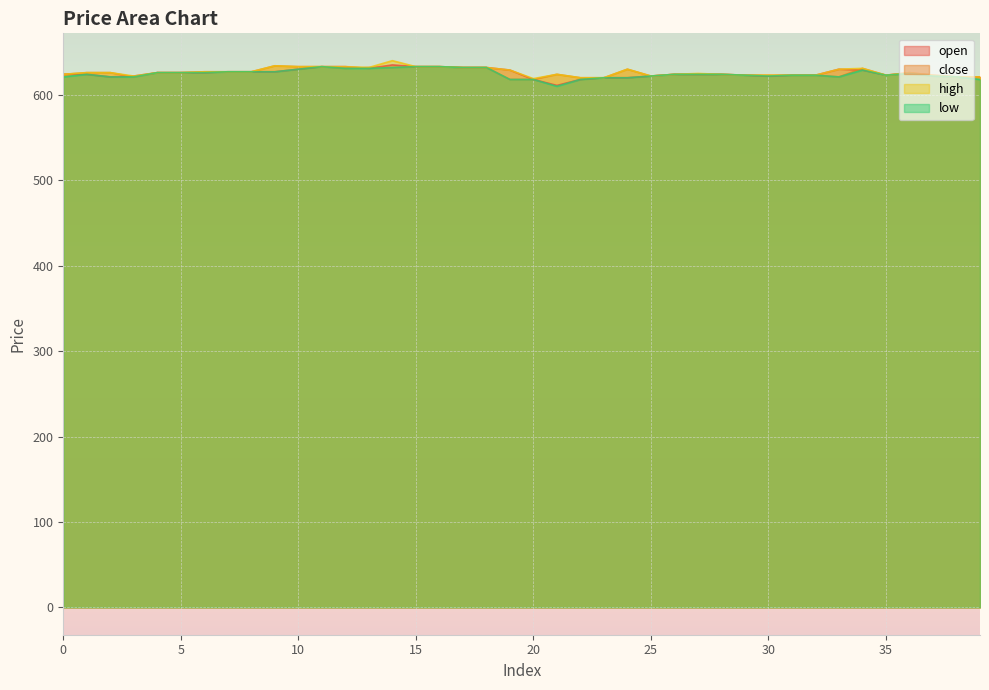

Reading right to left, list all the values displayed in this chart.

open: 621	621	623	626	623	629	630	623	623	622	623	624	624	624	622	620	620	618	611	618	629	632	632	633	633	635	631	633	633	630	627	627	627	626	626	626	622	621	624	624
close: 621	621	622	625	623	631	621	623	623	623	623	624	624	624	622	630	620	620	624	618	618	632	632	633	633	632	632	631	633	633	634	627	627	627	626	626	621	626	626	624
high: 621	621	623	626	623	631	630	623	623	623	623	624	625	624	622	630	620	620	624	619	629	632	632	633	633	640	632	633	633	633	634	627	627	627	626	626	622	626	626	624
low: 618	621	622	625	623	629	621	623	623	622	623	624	624	624	622	620	620	618	610	618	618	632	632	633	633	632	631	631	633	630	627	627	627	626	626	626	621	621	624	621